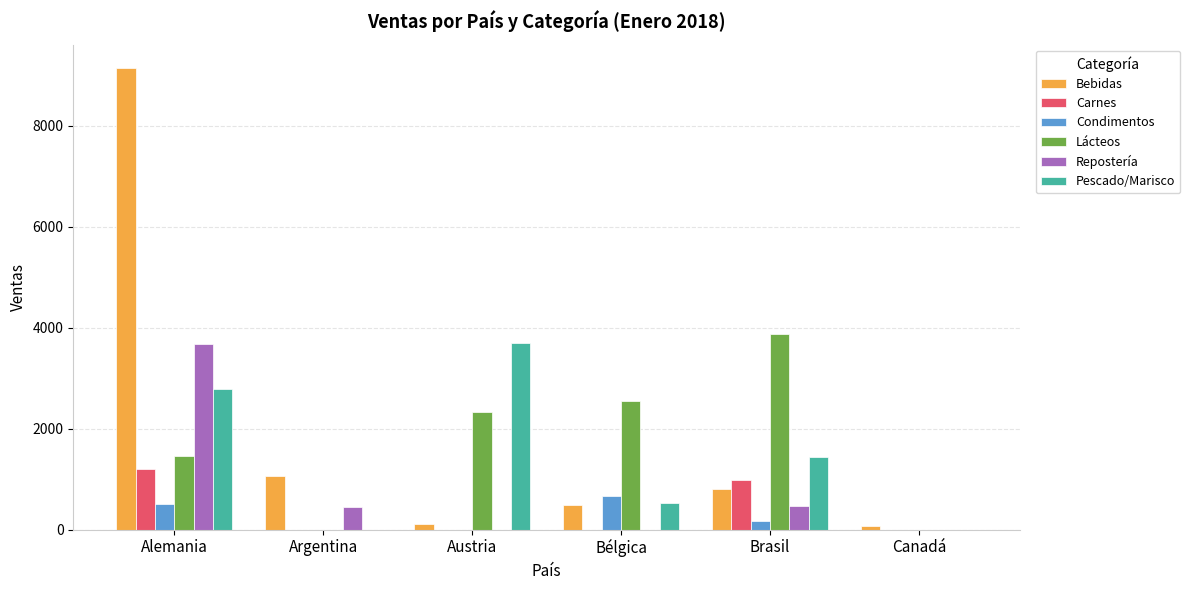

Is the value of Lácteos at Bélgica greater than the value of Carnes at Alemania?

Yes